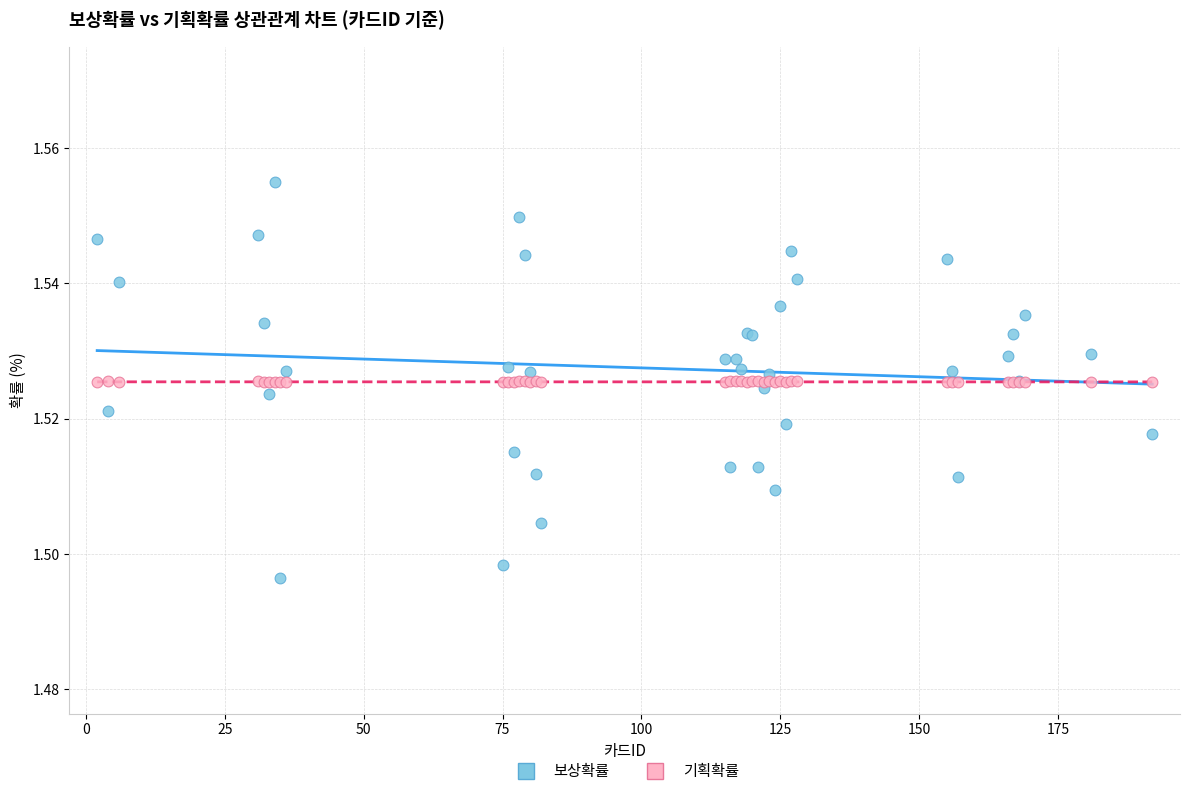

Which series reaches the maximum Y coordinate?

보상확률